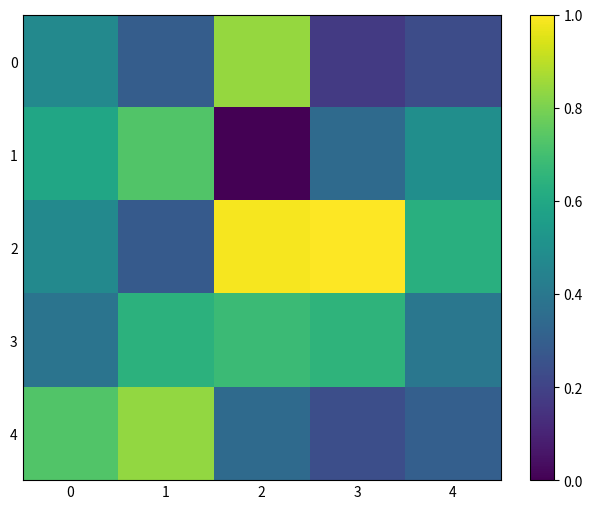

Reading right to left, extract all data points from this chart.

0: 4=0.2	3=0.2	2=0.8	1=0.3	0=0.5
1: 4=0.5	3=0.3	2=0.0	1=0.7	0=0.6
2: 4=0.6	3=1.0	2=1.0	1=0.3	0=0.5
3: 4=0.4	3=0.6	2=0.7	1=0.6	0=0.4
4: 4=0.3	3=0.2	2=0.3	1=0.8	0=0.7